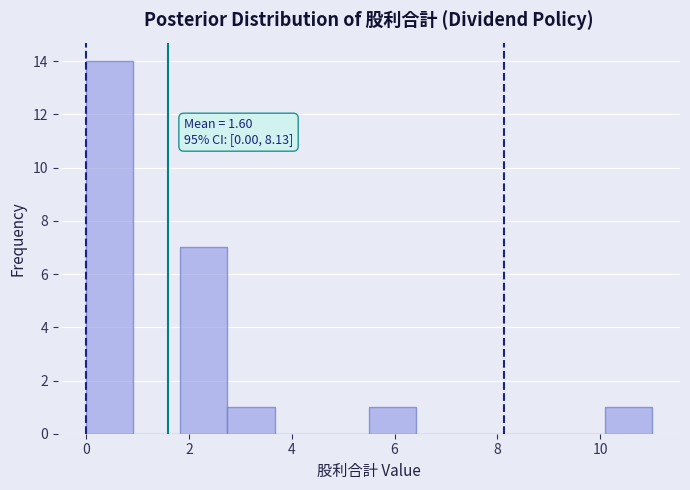

Over which range of the x-axis is the bar tallest?

0.0 to 1.0